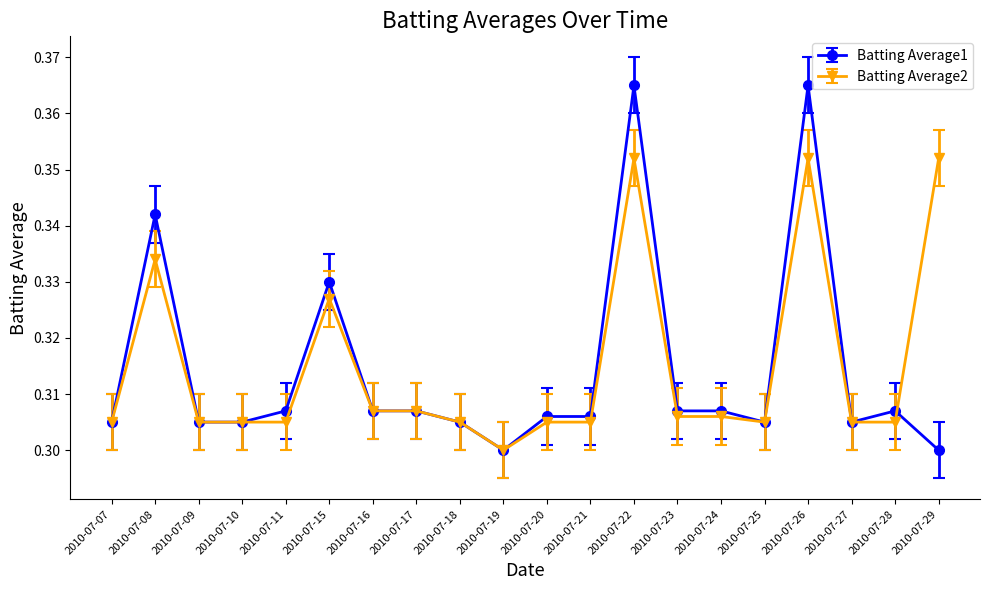

What is the difference between the second highest and second lowest values in the Batting Average1 series?

0.1